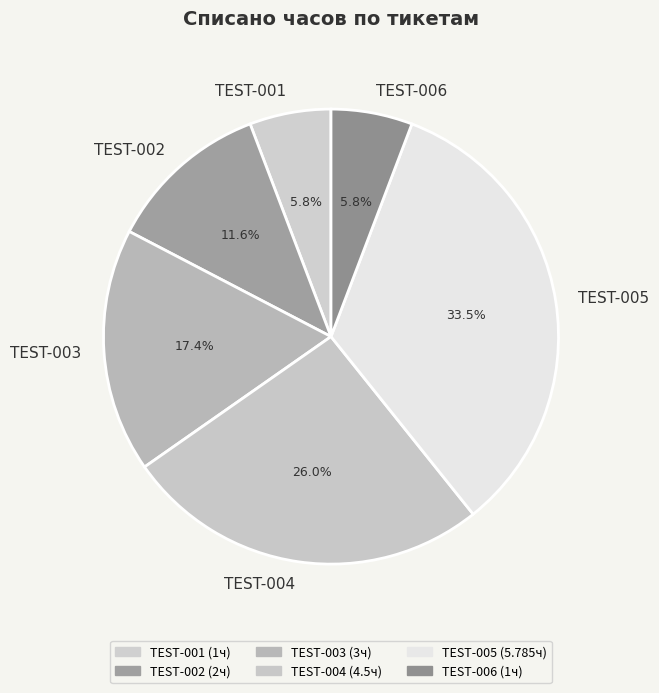

To the nearest percent, what is the average slice percentage?

17%